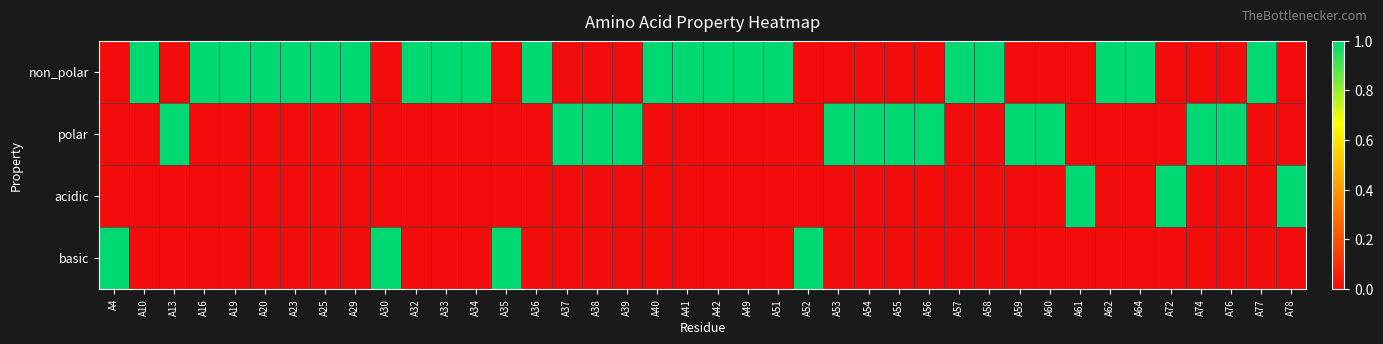

What is the greatest value displayed?

1